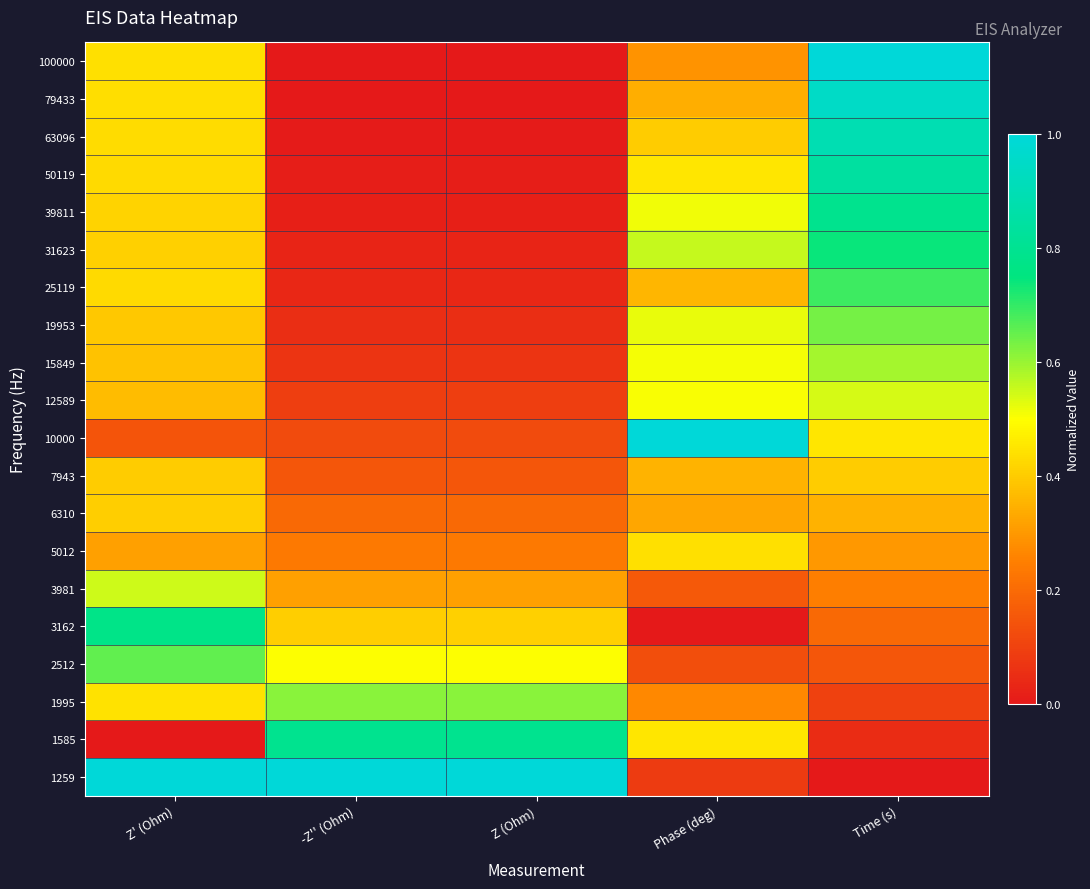

How many categories are shown in the chart?

5